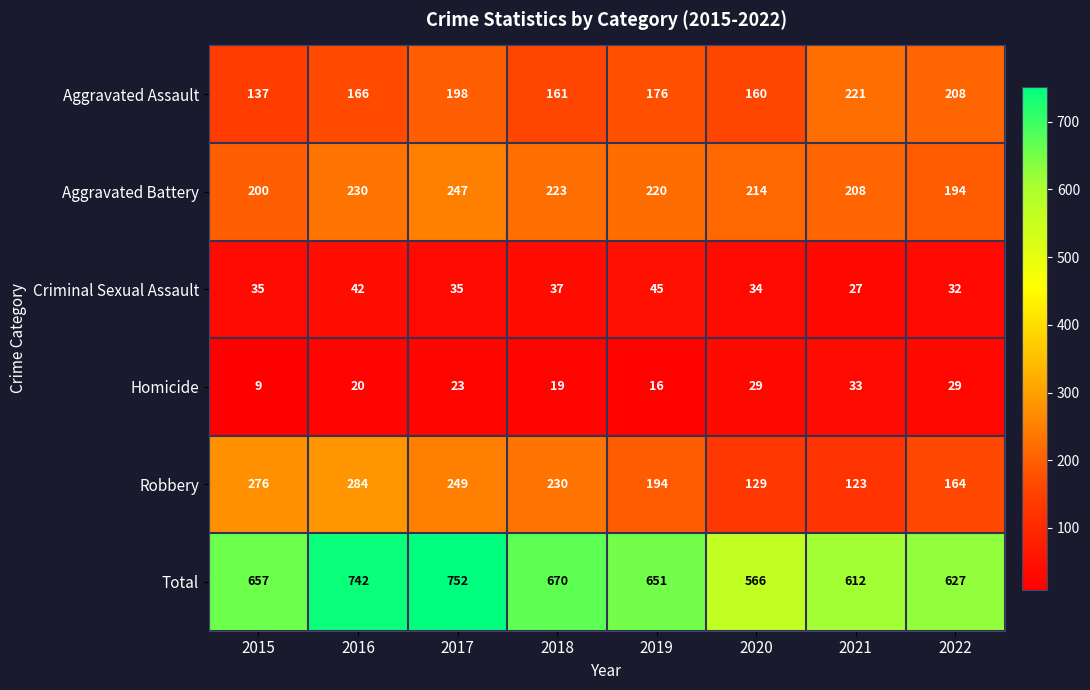

Rank the series by their maximum value, from highest to lowest.

Total, Robbery, Aggravated Battery, Aggravated Assault, Criminal Sexual Assault, Homicide